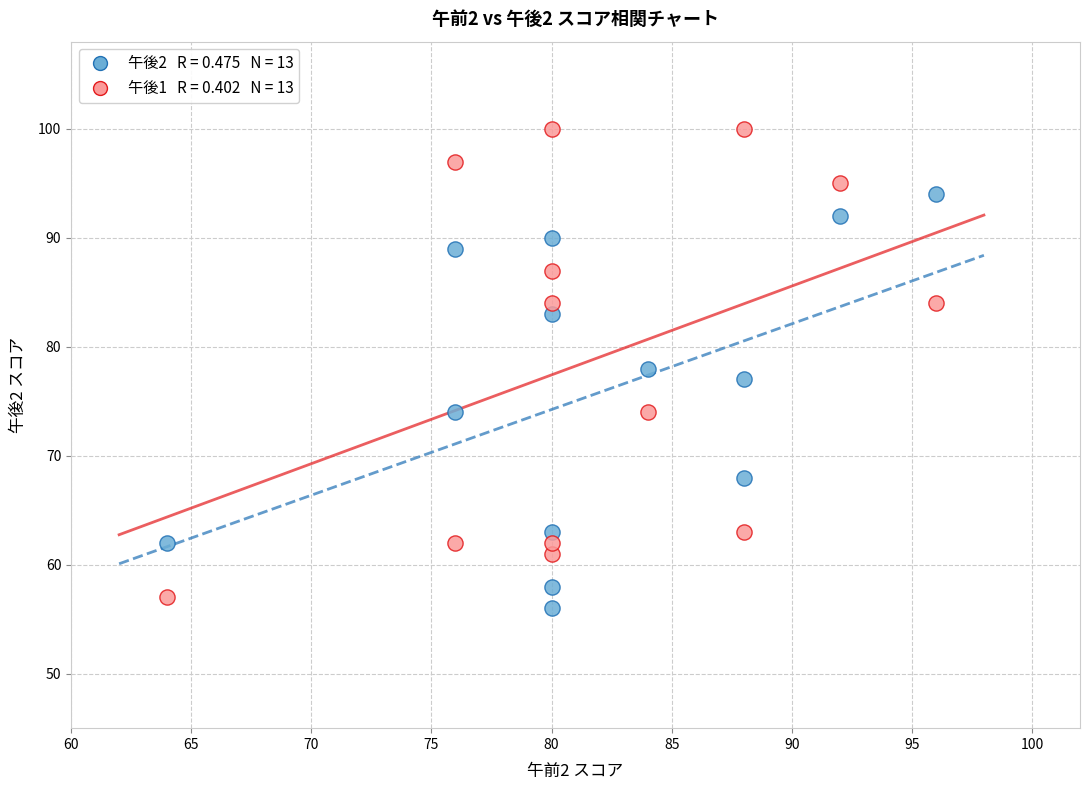

Across all data points, what is the range of X values (max minus min)?

32